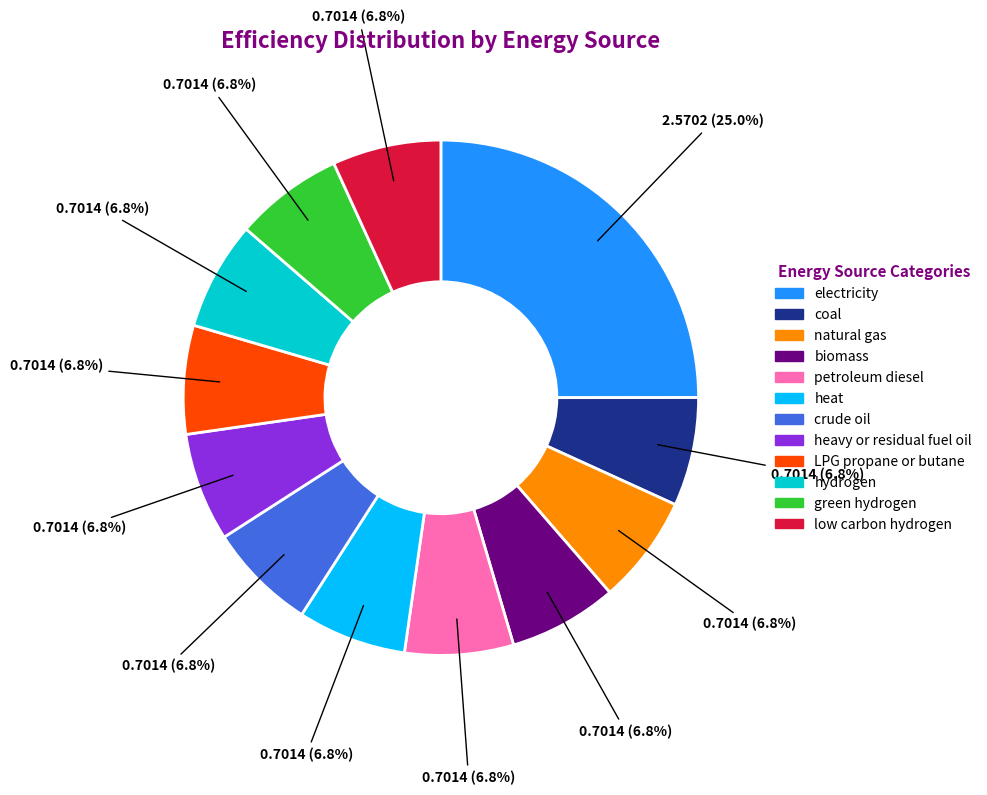

How many slices are in this pie chart?

12